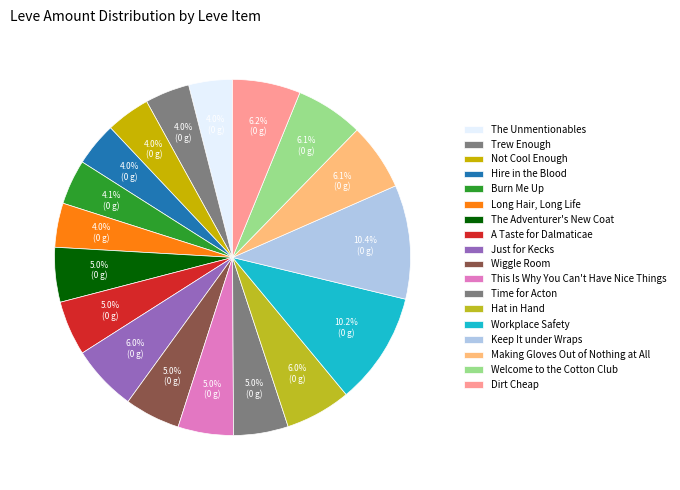

To the nearest percent, what is the average slice percentage?

6%